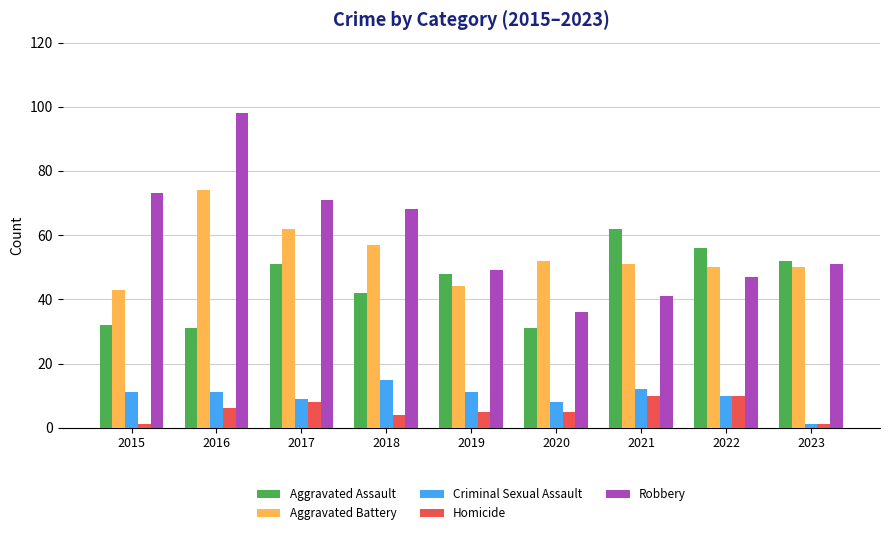

True or false: Homicide has a value of 6 at 2022.

False